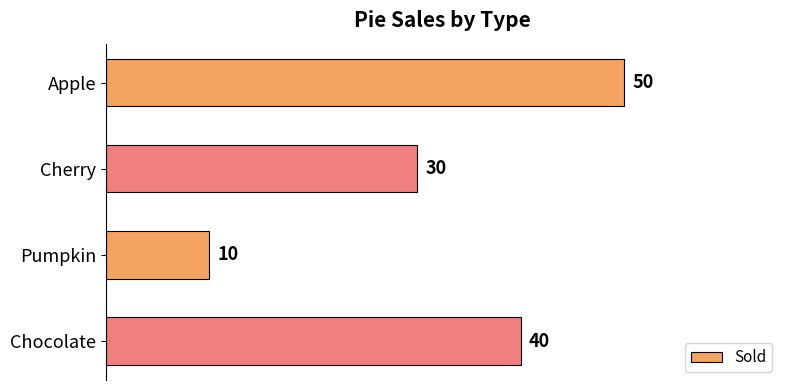

What is the value of the 4th bar from the top?

40